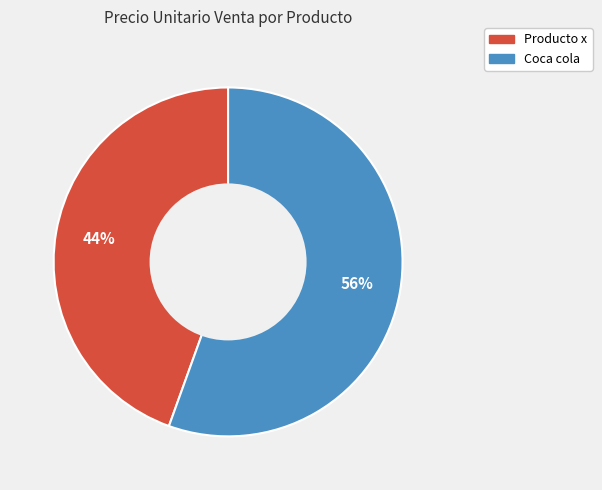

Do Coca cola and Producto x together represent more than half of the pie?

Yes